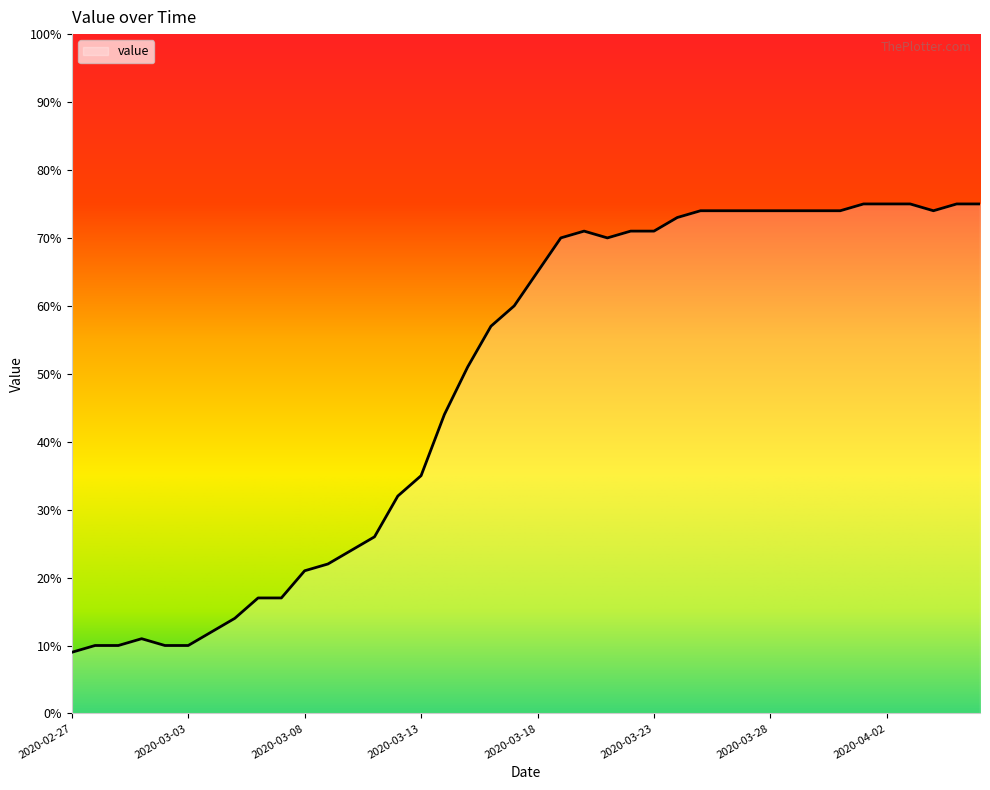

What is the difference between the maximum and minimum values?

66